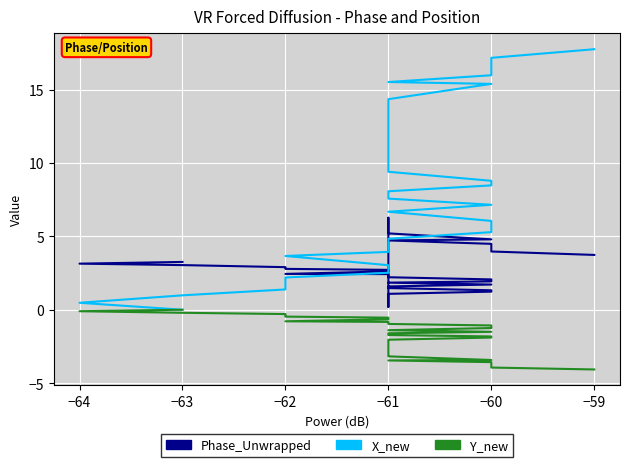

What is the value of the Y_new point at the 26th from the left?

-2.5